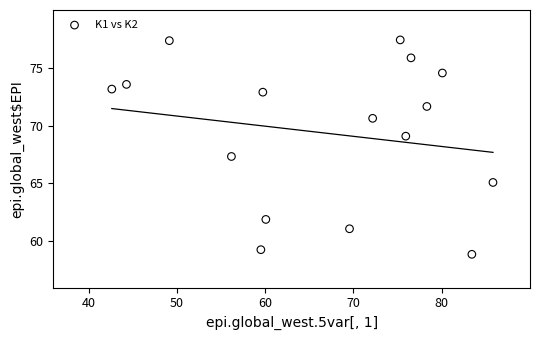

What Y value in the scatter plot is closest to 68?

67.3